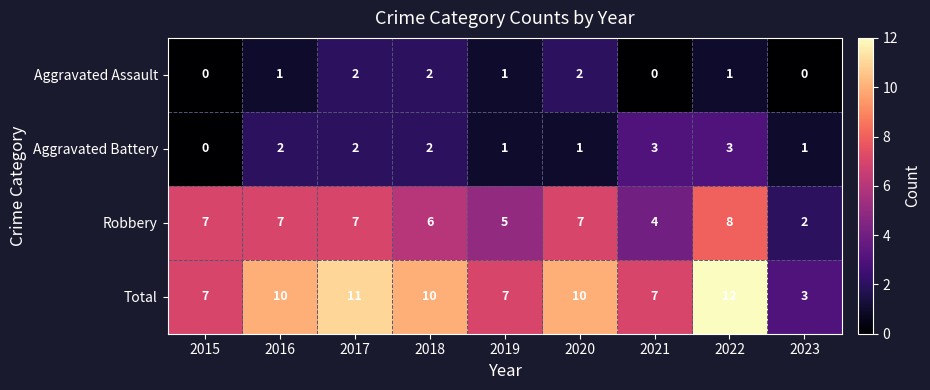

What is the difference between the maximum and minimum values in the Aggravated Battery series?

3